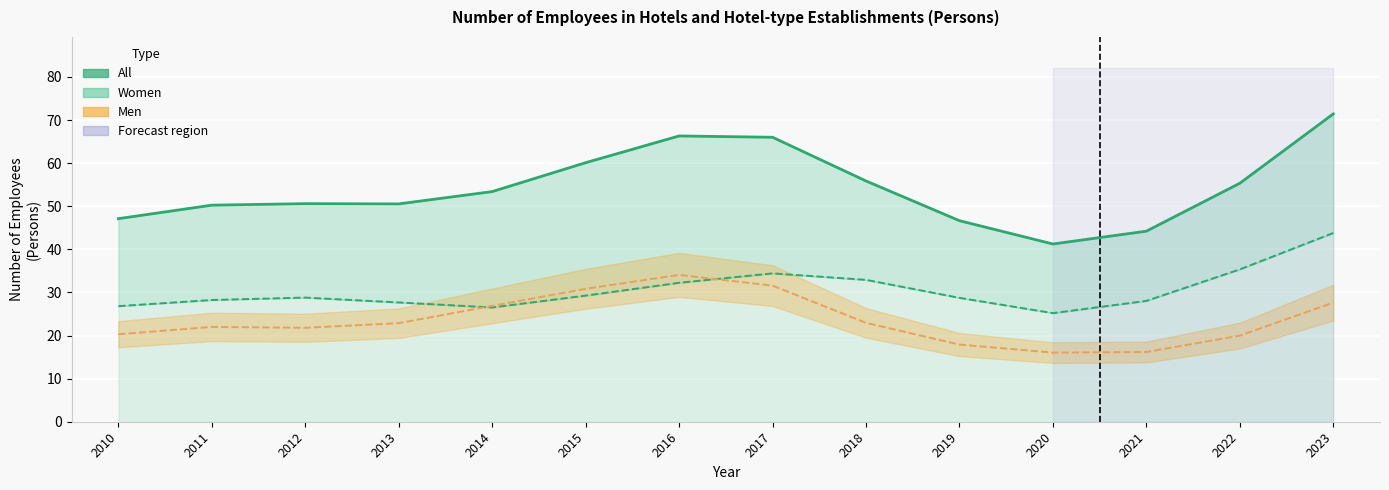

Which series has the largest total across all categories?

All